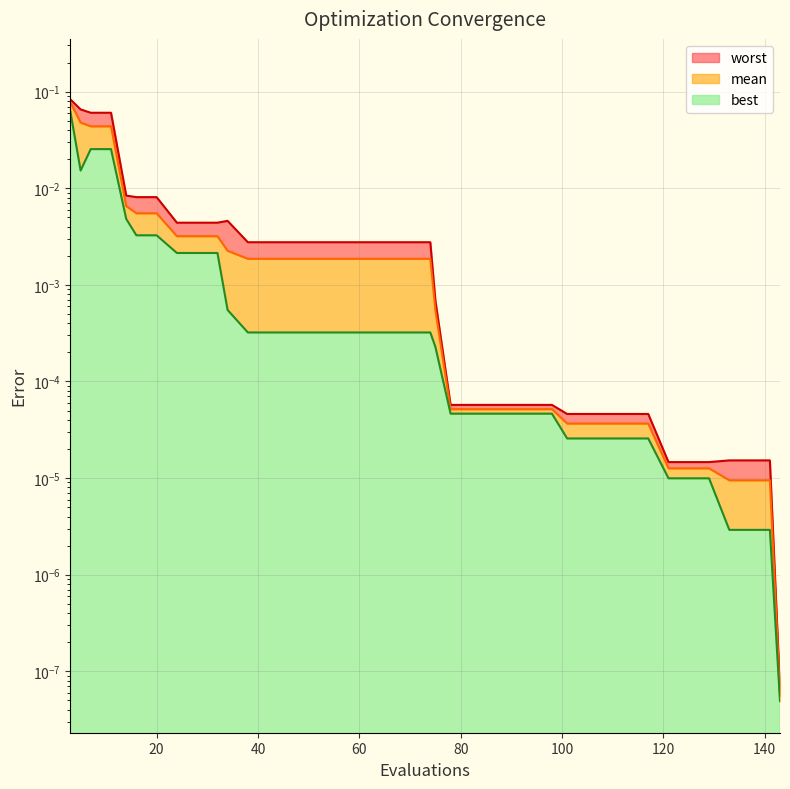

Which has a higher value, 24 or 98?

24